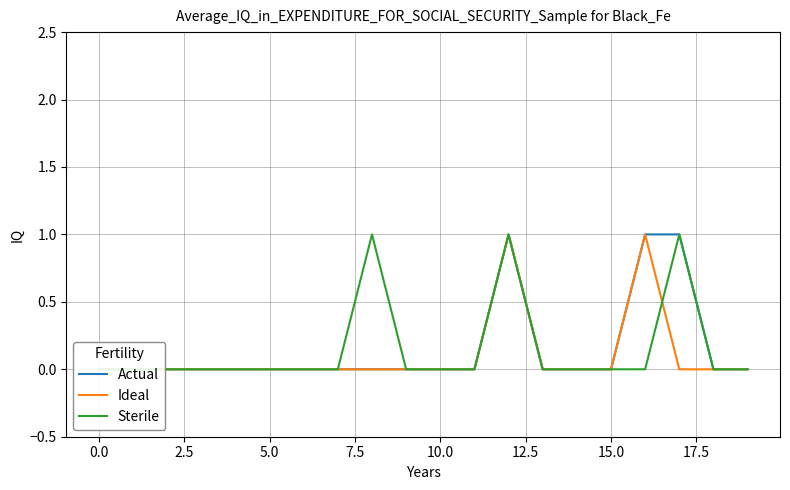

True or false: Ideal and Sterile cross at least once.

True